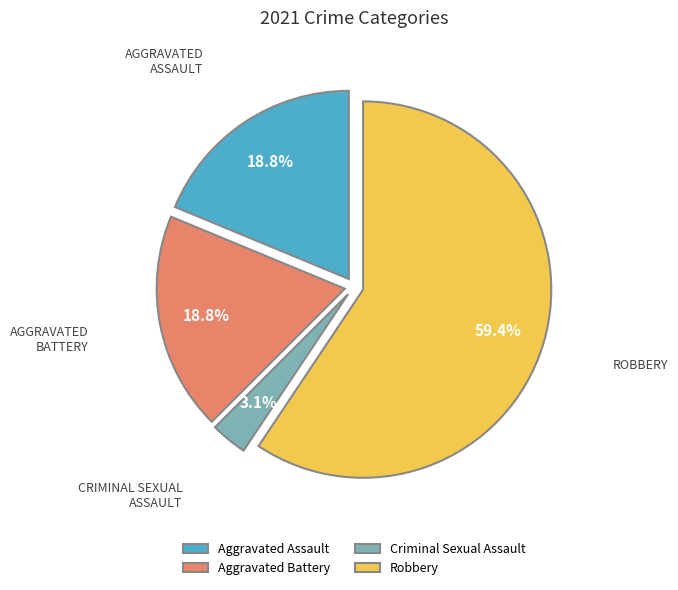

To the nearest percent, what is the difference between the Aggravated Battery and Criminal Sexual Assault slice percentages?

16%